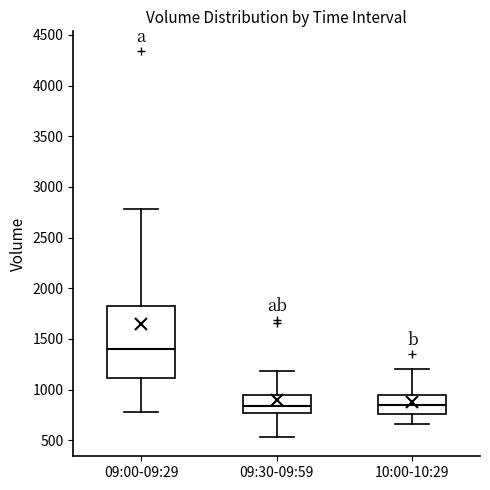

Reading left to right, transcribe this box plot: for each box, give where its median line is, the range the box spans, and where its two whiskers end, as read against the y-axis. The values are not printed on the chart, so give them approximately, as read against the axis.

09:00-09:29: median 1400, box 1100 to 1850, whiskers 800 to 2800
09:30-09:59: median 850, box 750 to 950, whiskers 550 to 1200
10:00-10:29: median 850, box 750 to 950, whiskers 650 to 1200